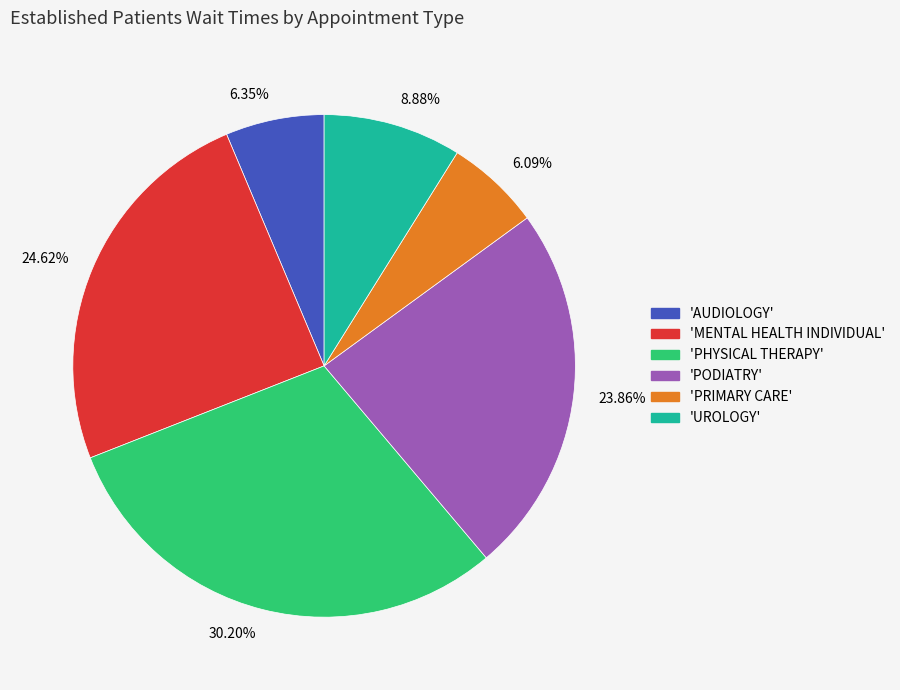

Do 6.09% and 8.88% together represent more than half of the pie?

No